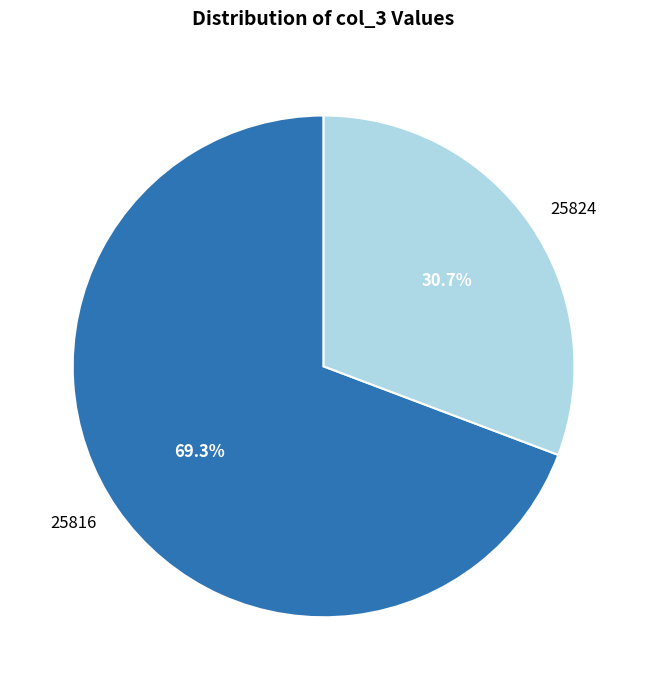

Which has a higher value, 25824 or 25816?

25816